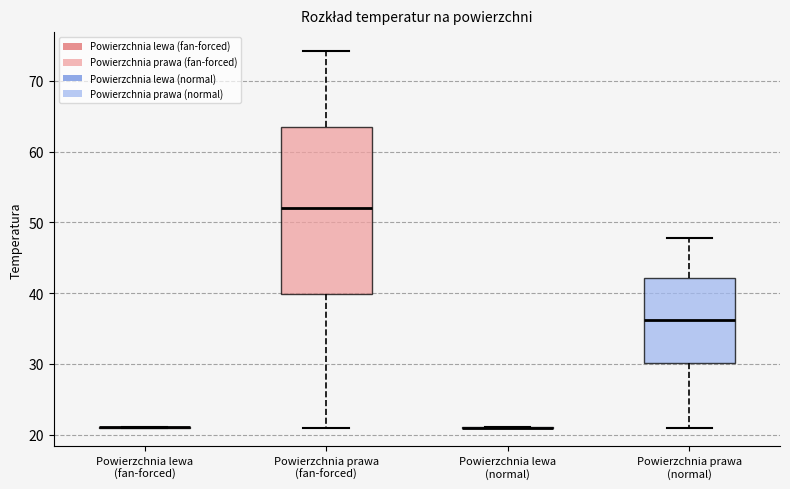

Reading left to right, transcribe this box plot: for each box, give where its median line is, the range the box spans, and where its two whiskers end, as read against the y-axis. The values are not printed on the chart, so give them approximately, as read against the axis.

Powierzchnia lewa (fan-forced): box collapsed to a line at 21, whiskers 21 to 21
Powierzchnia prawa (fan-forced): median 52, box 40 to 63, whiskers 21 to 74
Powierzchnia lewa (normal): box collapsed to a line at 21, whiskers 21 to 21
Powierzchnia prawa (normal): median 36, box 30 to 42, whiskers 21 to 48